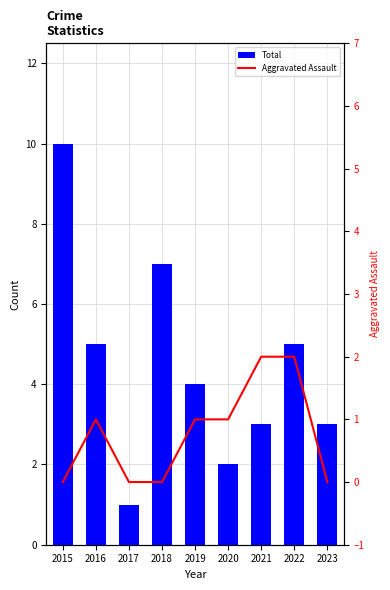

At how many categories does at least one series exceed 5?

2